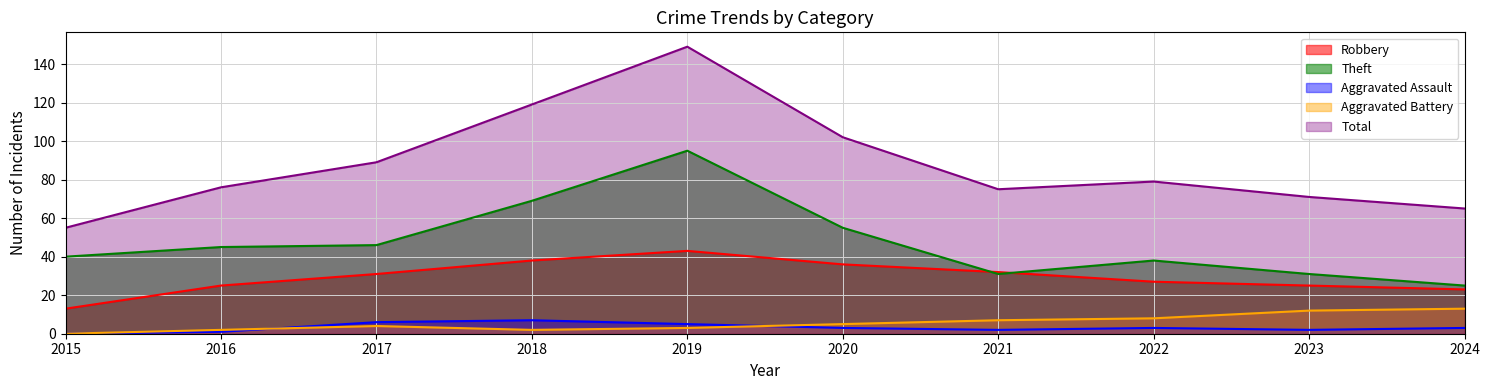

True or false: Total and Robbery cross at least once.

False